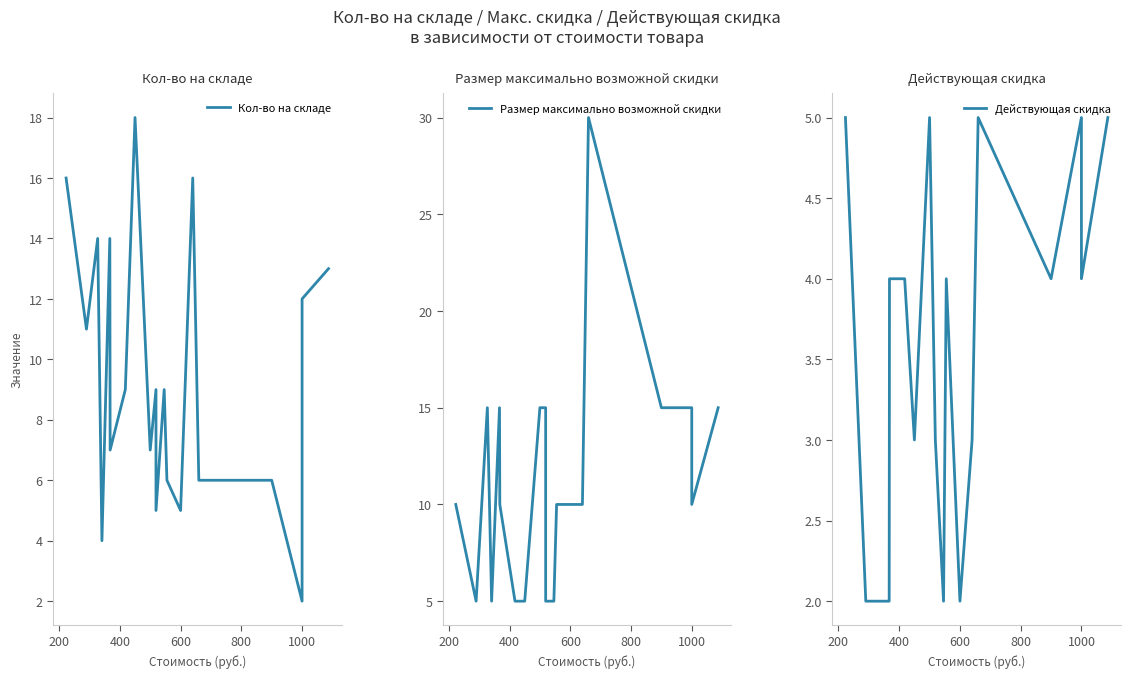

What are all the series names shown in the legend?

Кол-во на складе, Размер максимально возможной скидки, Действующая скидка